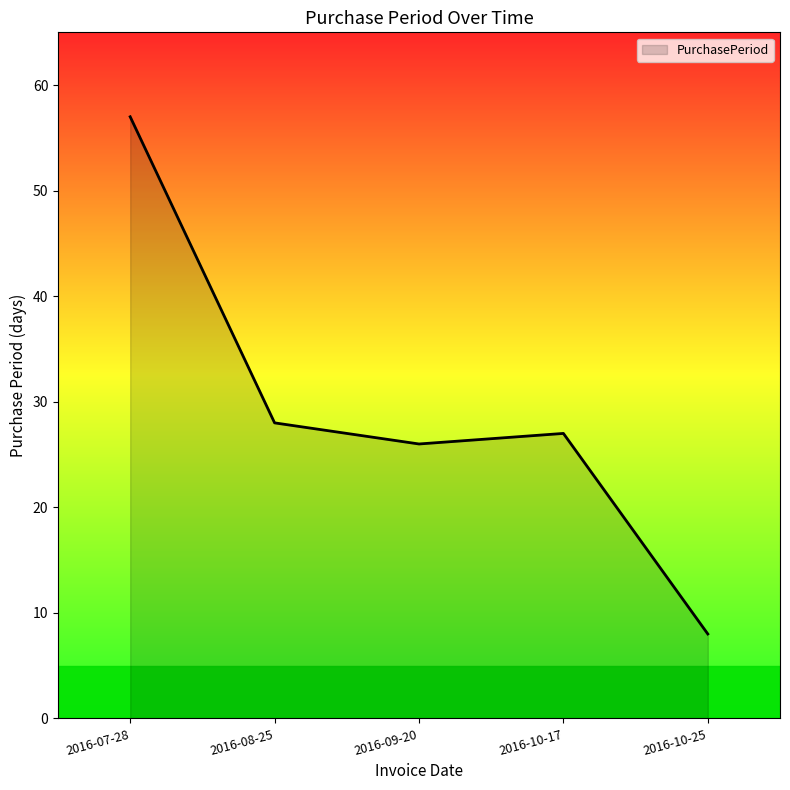

What is the difference between the values at 2016-10-25 and 2016-10-17?

19